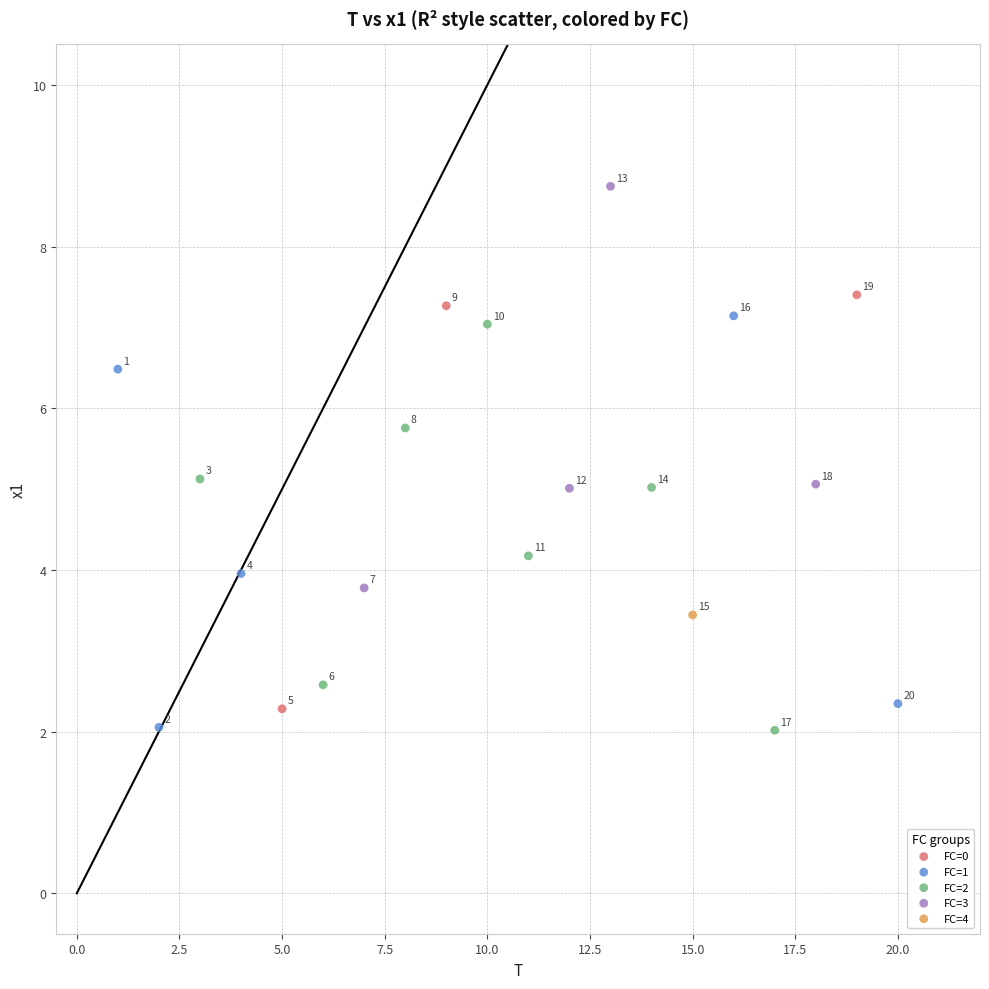

What are all the series names shown in the legend?

FC=0, FC=1, FC=2, FC=3, FC=4